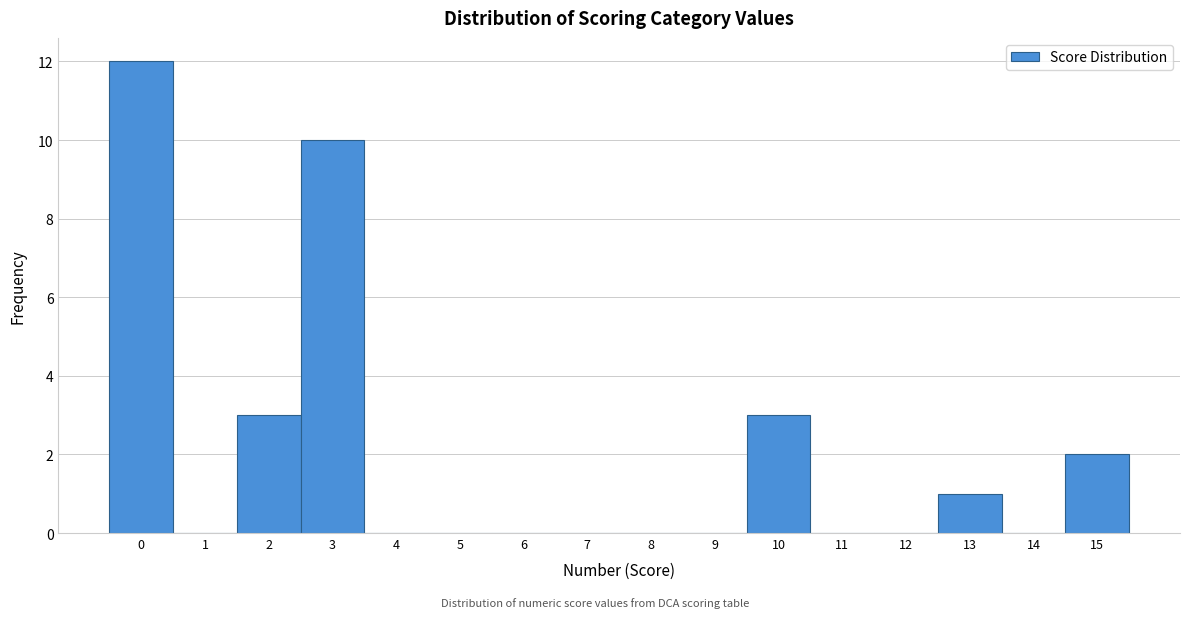

Over which range of the x-axis is the bar tallest?

-0.5 to 0.5